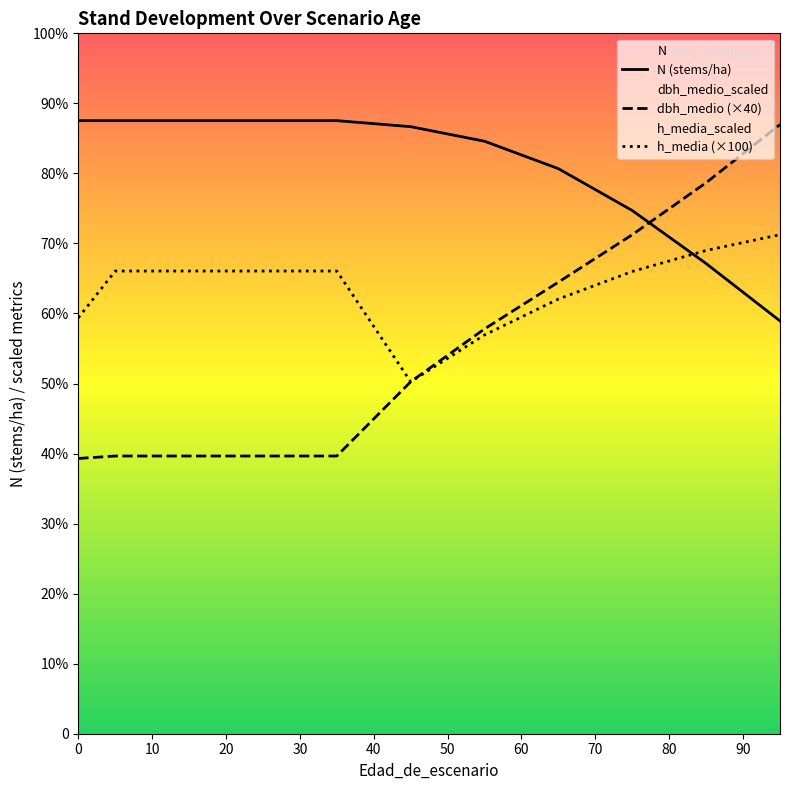

Is this an area chart (filled region under the line)?

No